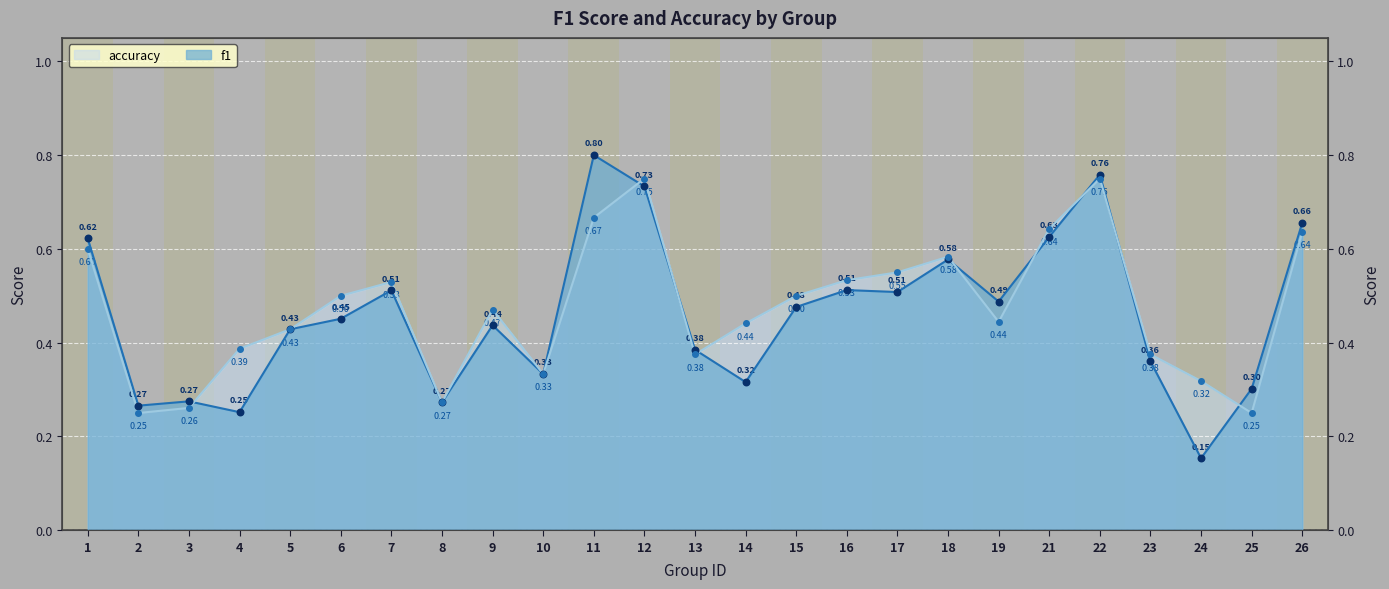

Which series reaches the minimum Y coordinate?

f1